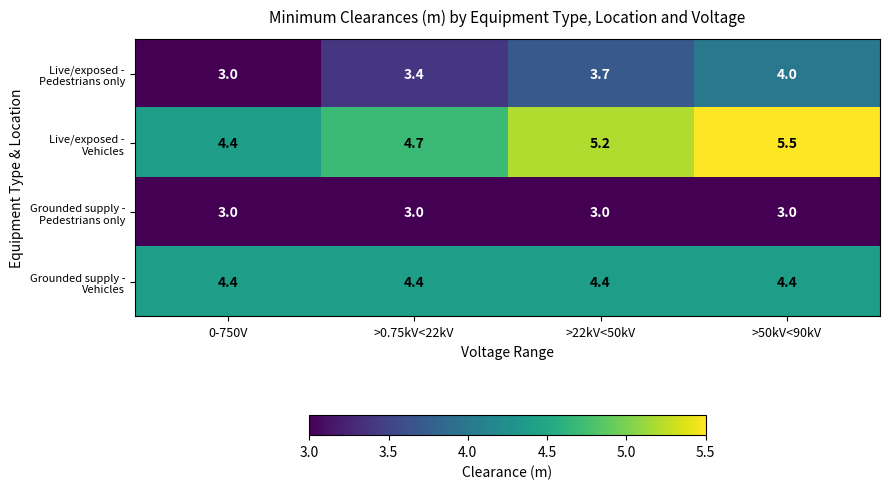

Which label corresponds to the largest value in the chart?

>50kV<90kV